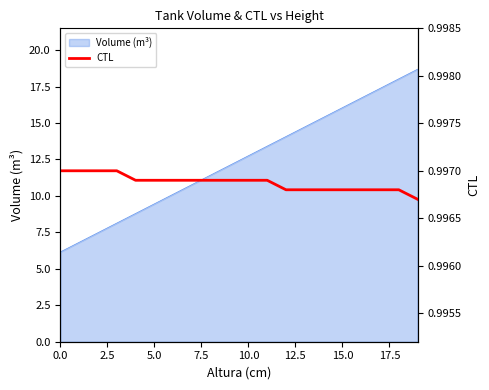

How many lines are shown in the chart?

1